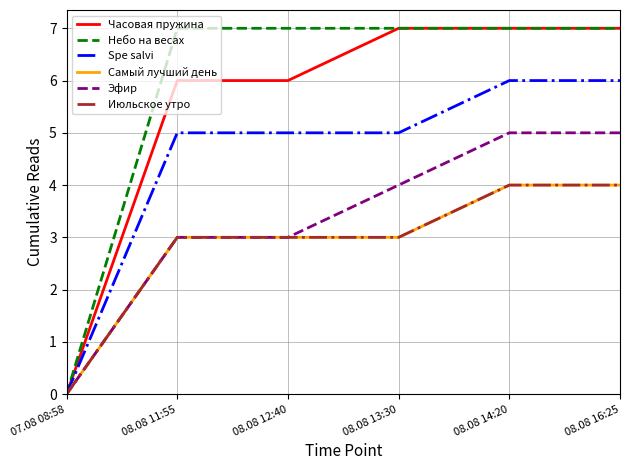

Rank the series by their maximum value, from lowest to highest.

Самый лучший день, Июльское утро, Эфир, Spe salvi, Часовая пружина, Небо на весах